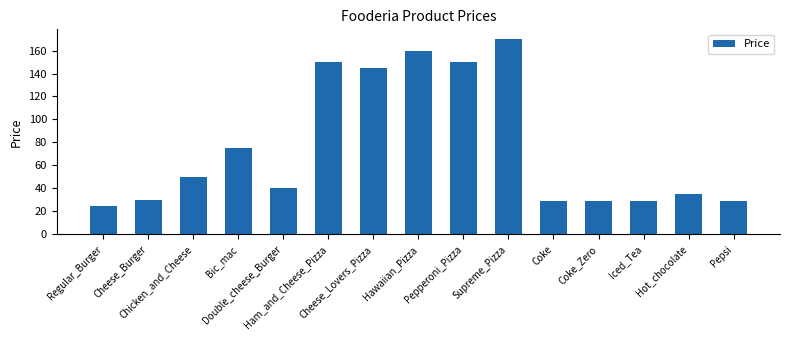

At which label does the data first exceed 40?

Chicken_and_Cheese